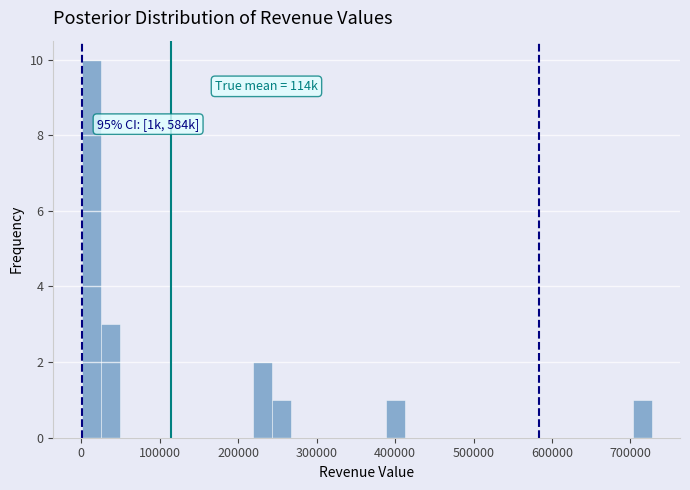

Read against the x-axis, roughly where is the centre of the tallest bar?

10000